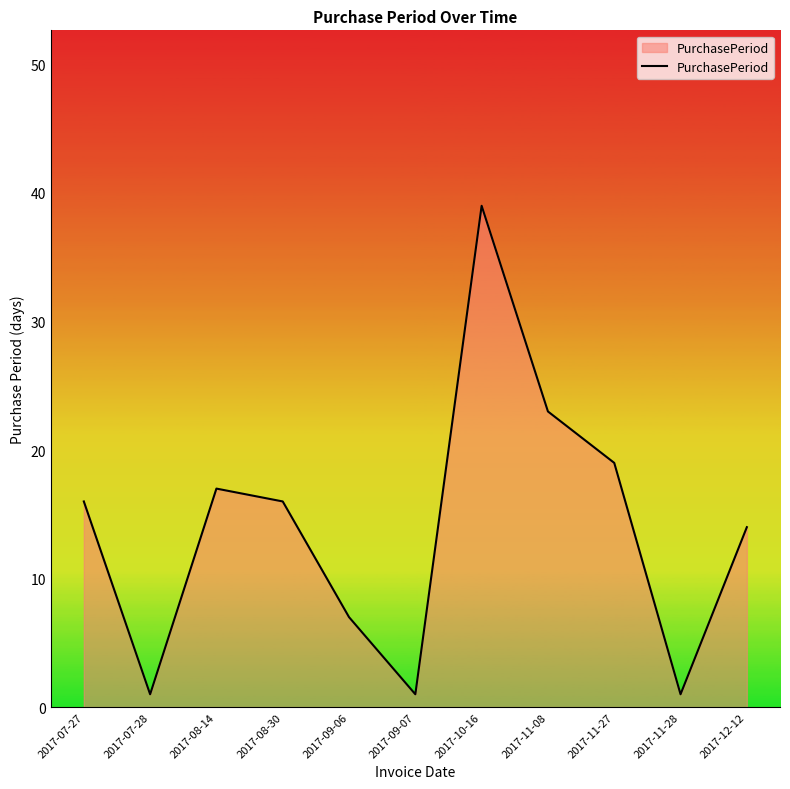

Between 2017-11-27 and 2017-10-16, which is larger?

2017-10-16